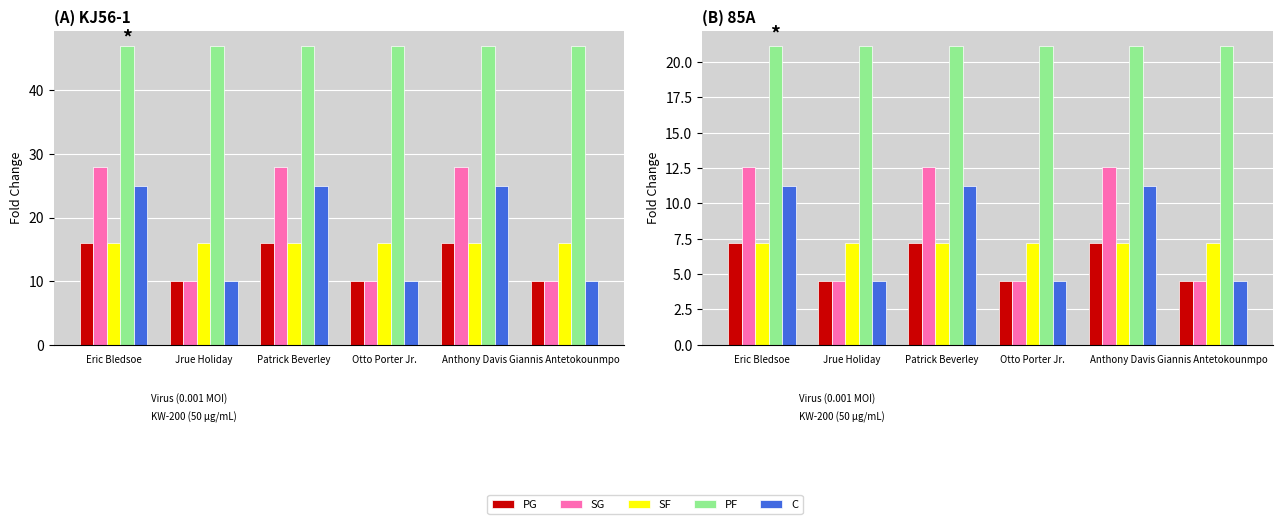

Which series has the widest spread of values?

SG